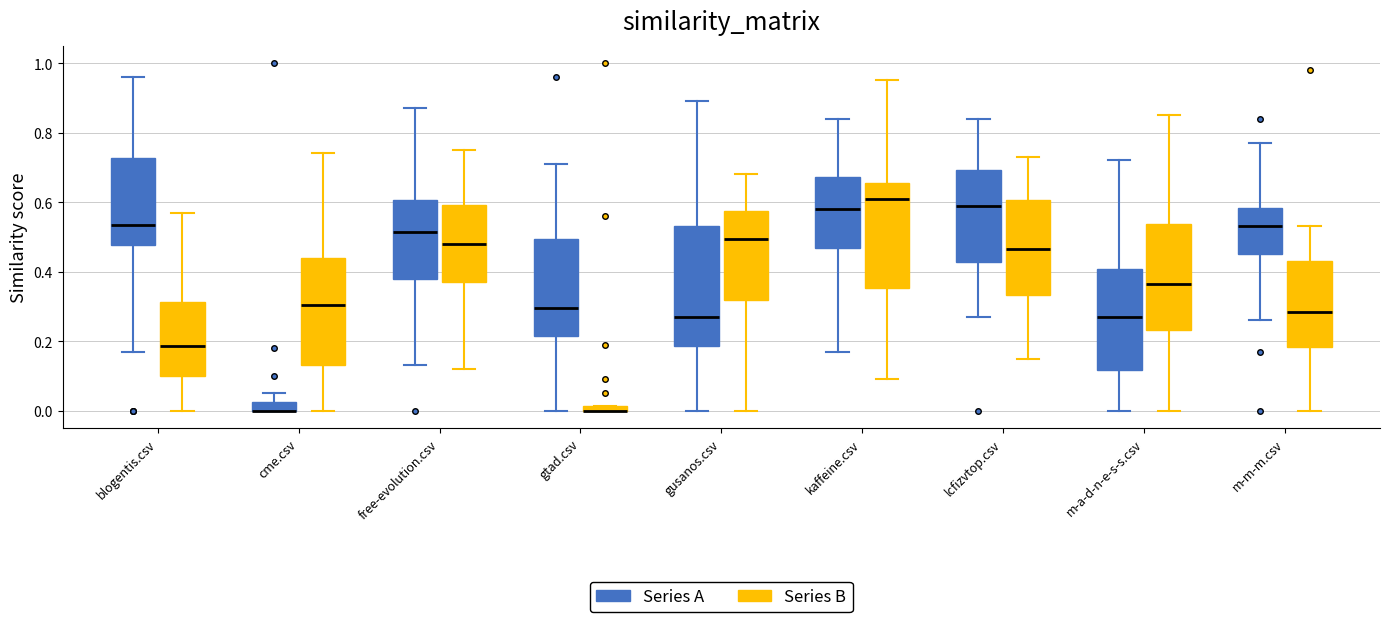

Where does the upper whisker of the box for blogentis.csv (Series B) end on the y-axis? The values are not printed on the chart, so give them approximately, as read against the axis.

0.58